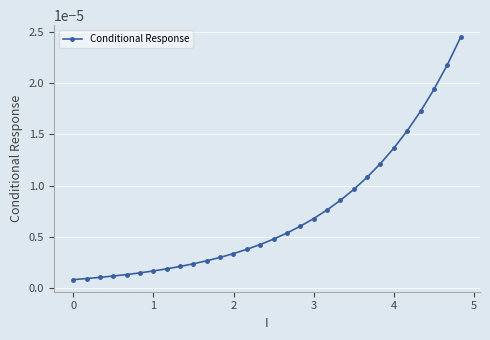

How many lines are shown in the chart?

1